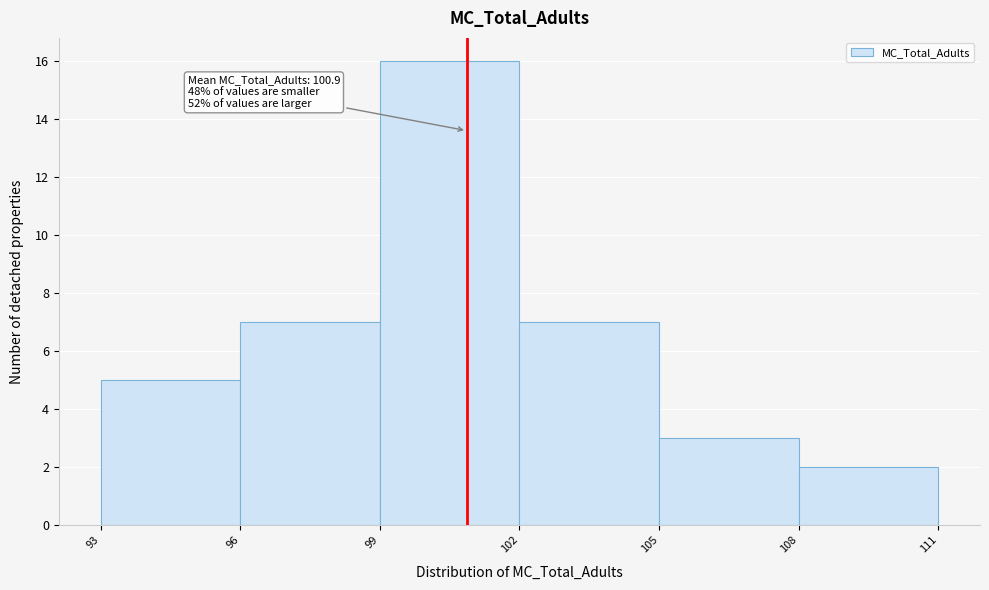

Which range on the x-axis has the tallest bar?

99 to 102